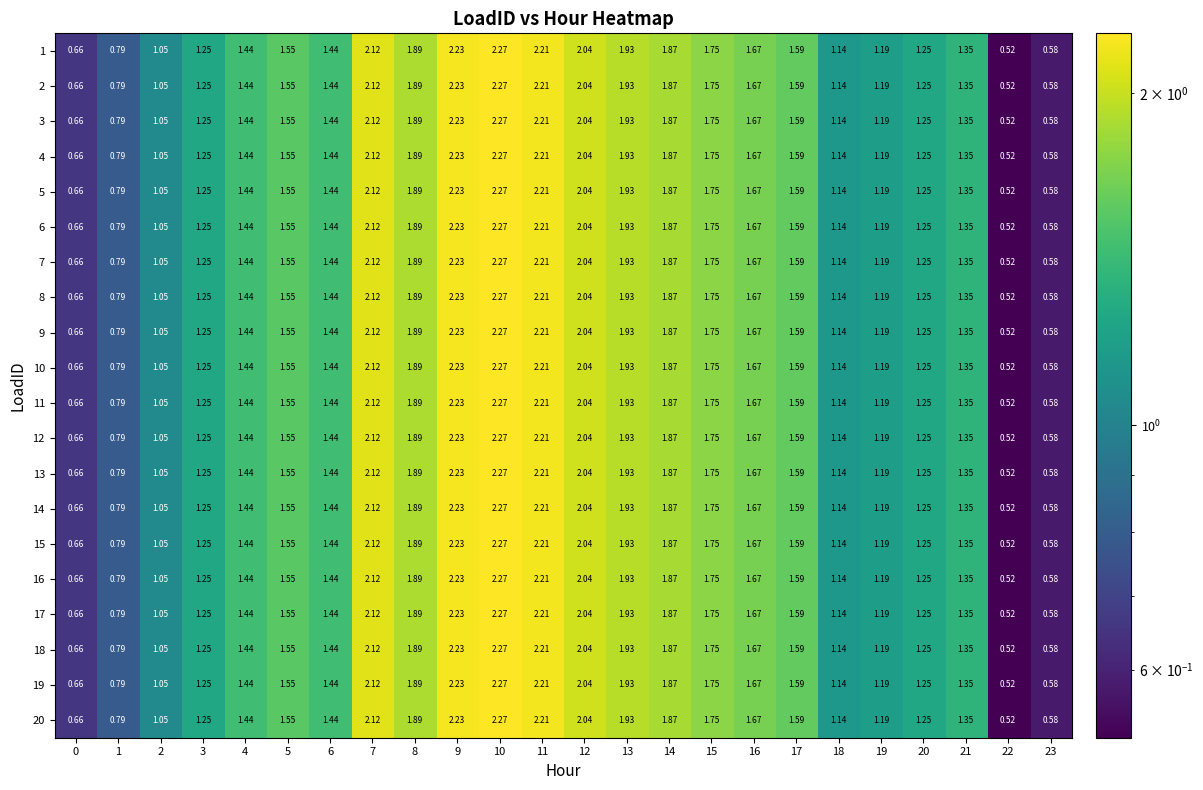

Count the number of data series in this chart.

20